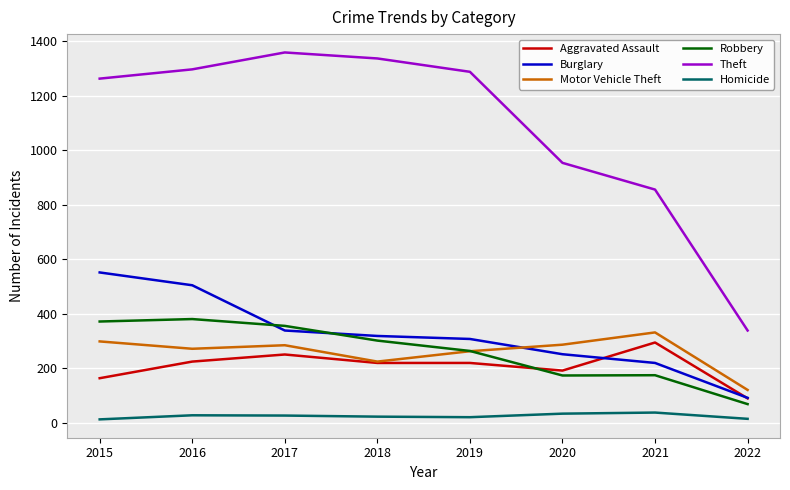

Which series has the largest total across all categories?

Theft